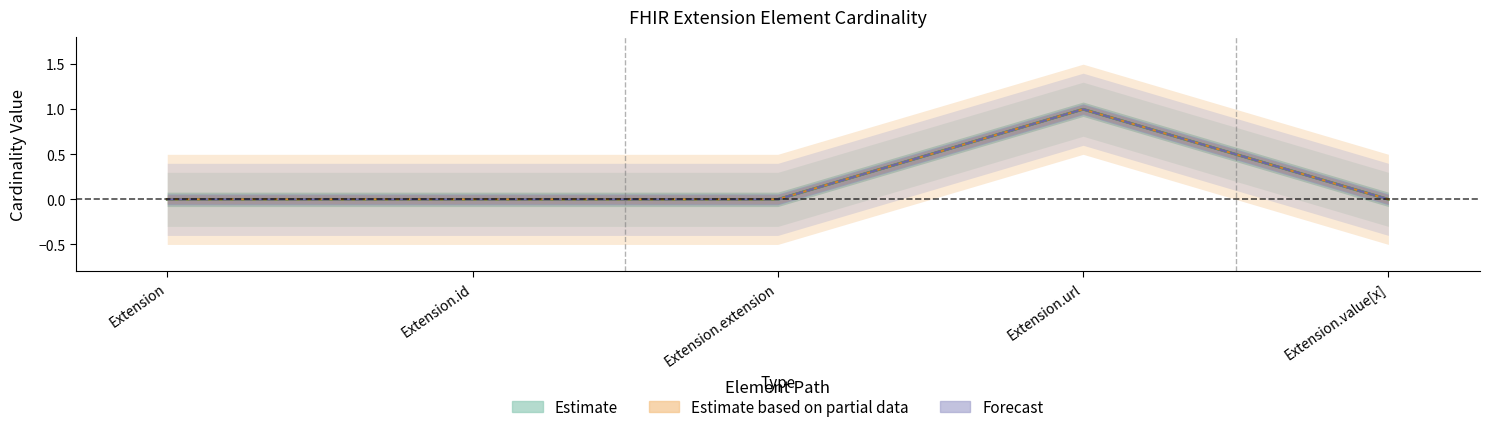

True or false: Min has a value of -1 at Extension.value[x].

False